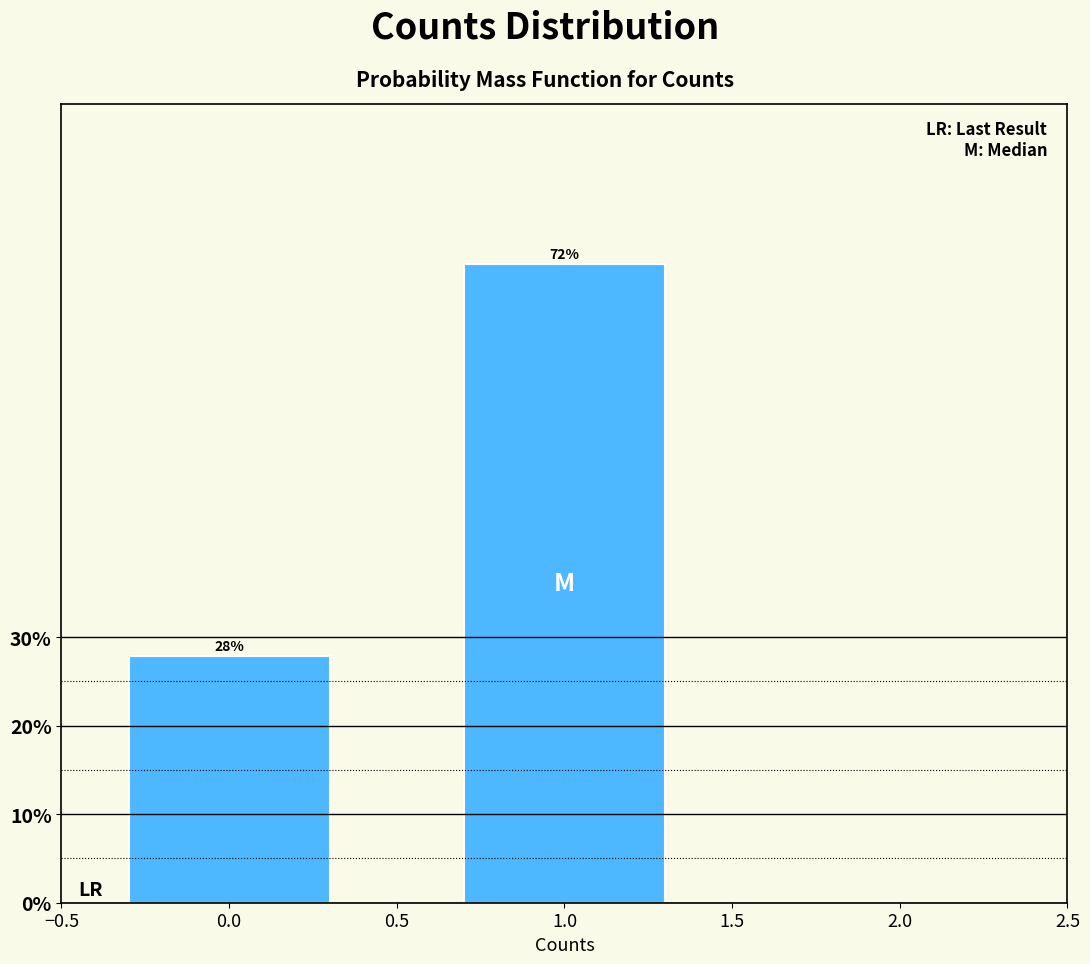

Where does the data first go above 72?

1.0